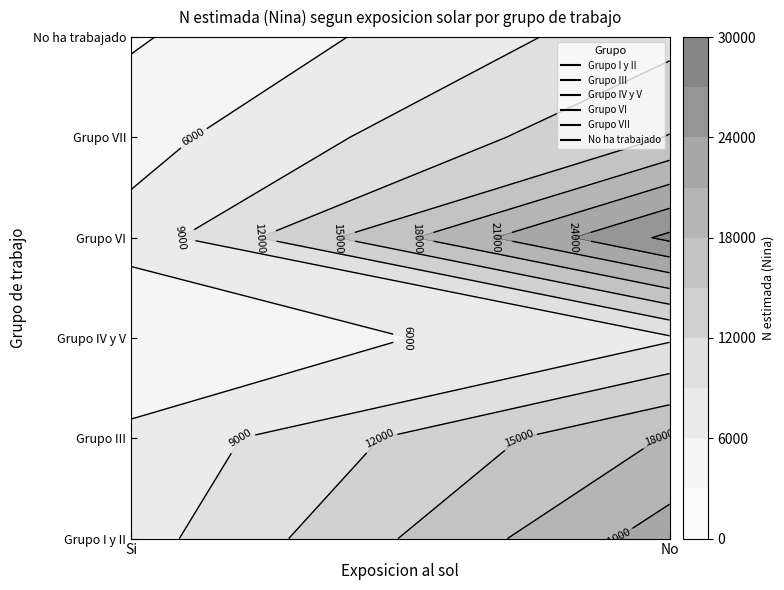

Rank the series by their maximum value, from lowest to highest.

Grupo IV y V, No ha trabajado, Grupo VII, Grupo III, Grupo I y II, Grupo VI